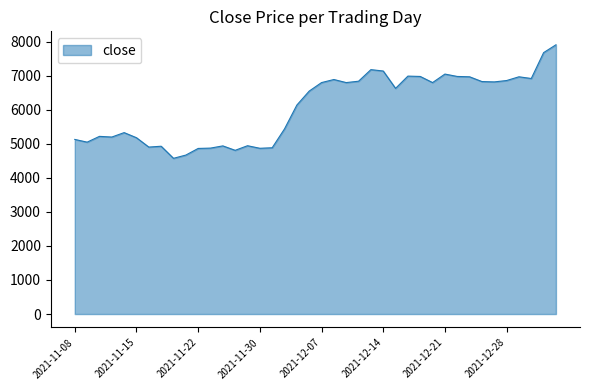

What is the maximum value shown in the chart?

7910